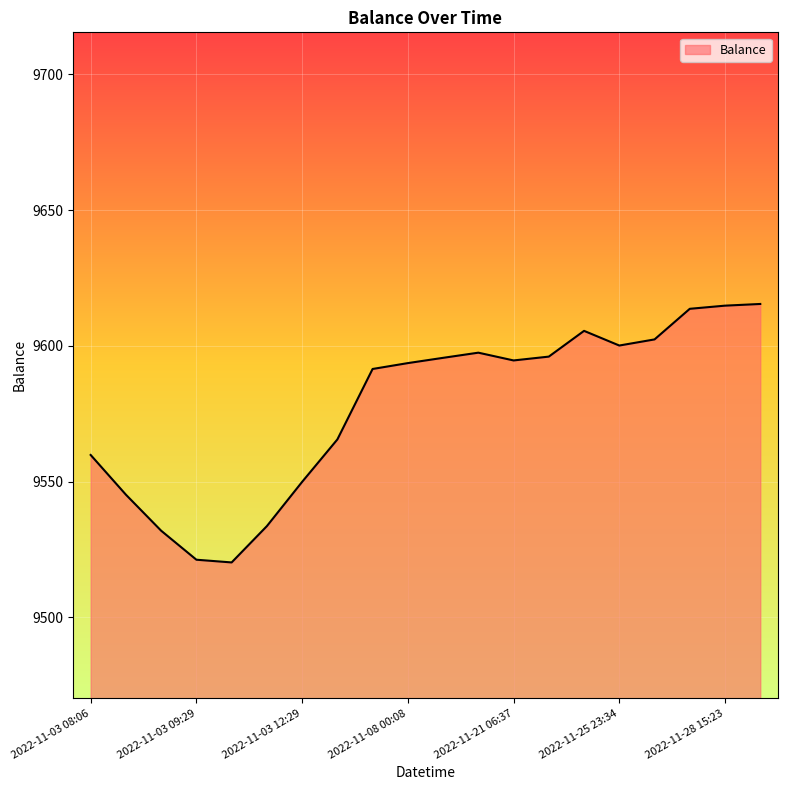

What is the greatest value displayed?

9615.4